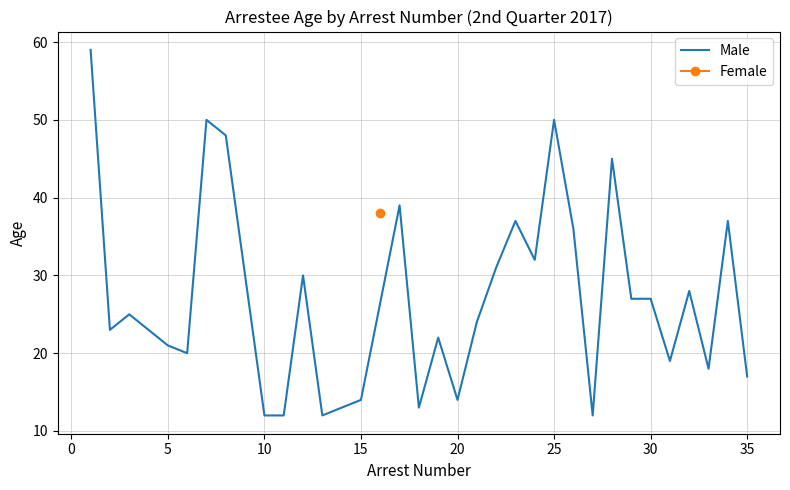

Is it true that Male equals 20 at 20?

False